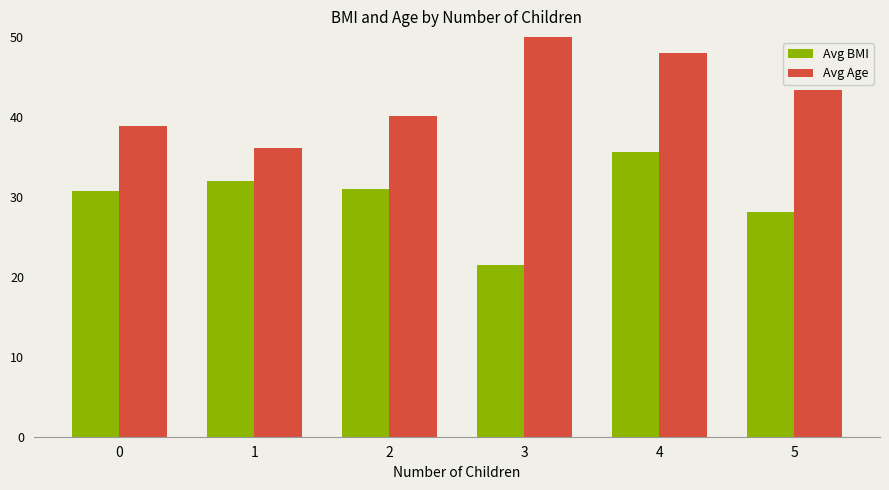

The Avg Age series shows 43.3 at 5. True or false?

True